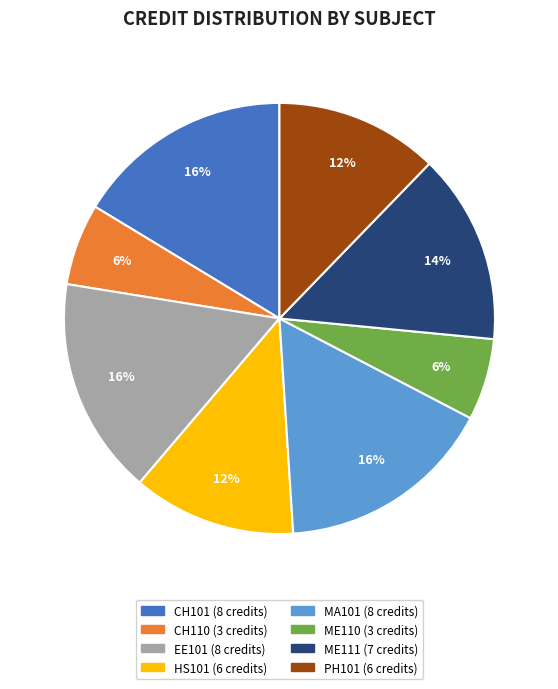

To the nearest percent, what is the difference between the largest and smallest slice percentages?

10%